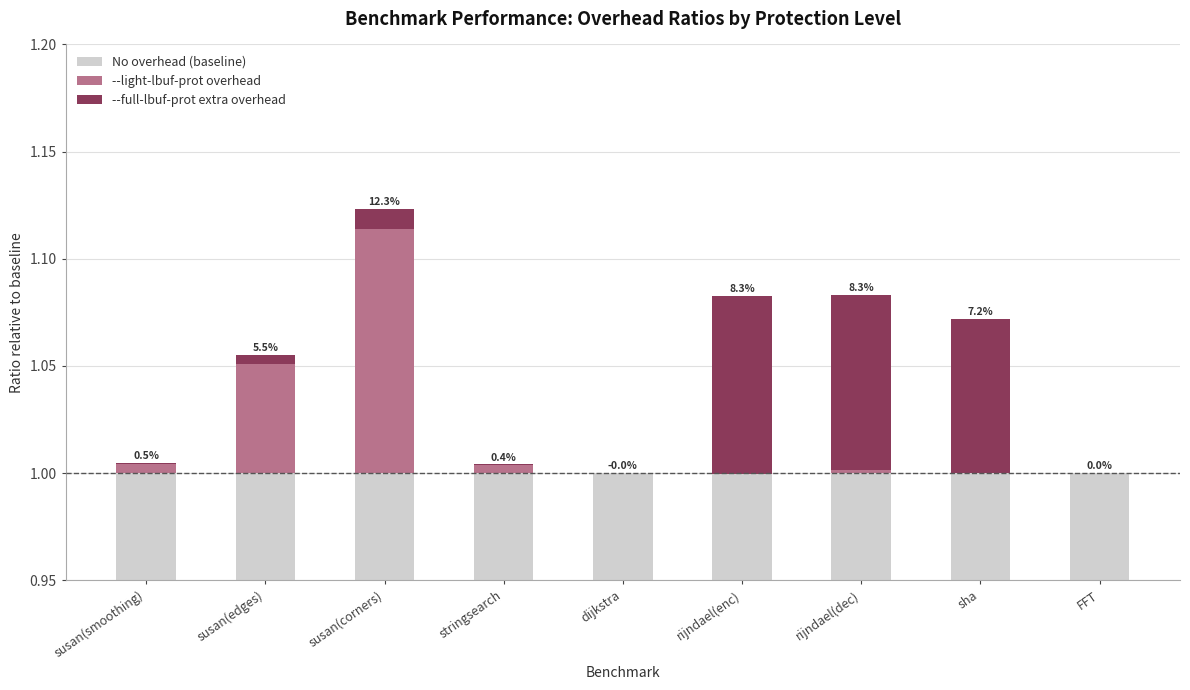

What is the label of the 2nd bar from the left?

susan(edges)